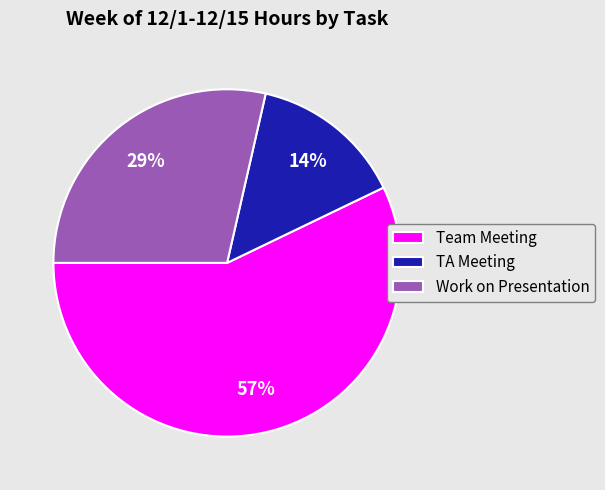

Count the number of slices in the pie.

3